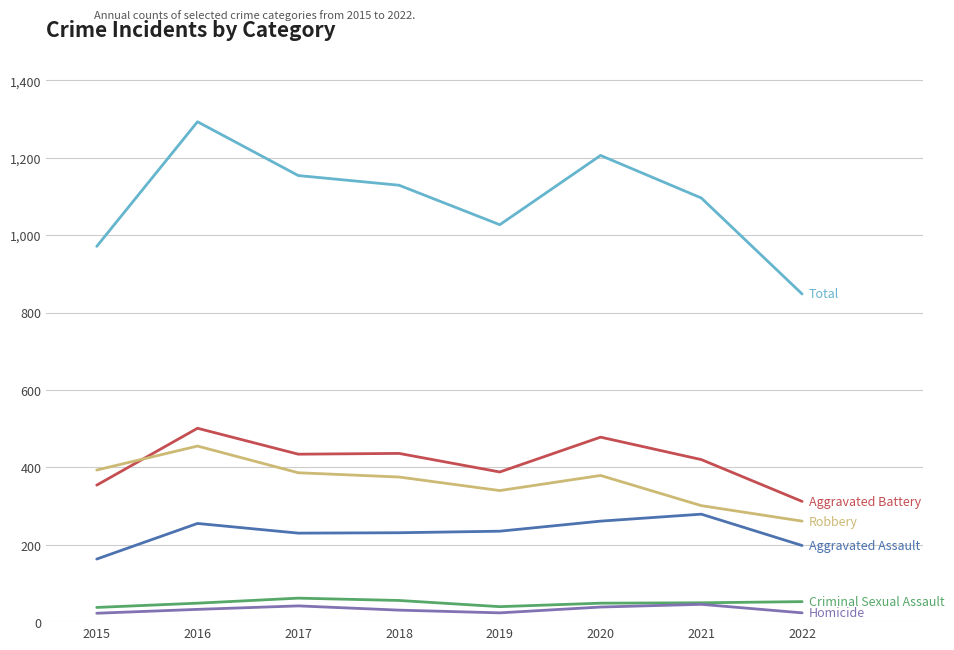

What is the greatest value displayed?

1293